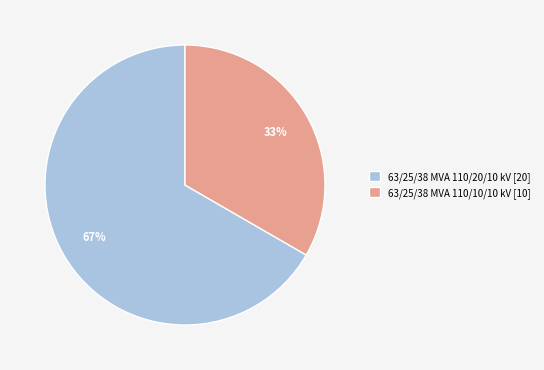

Count the number of slices in the pie.

2